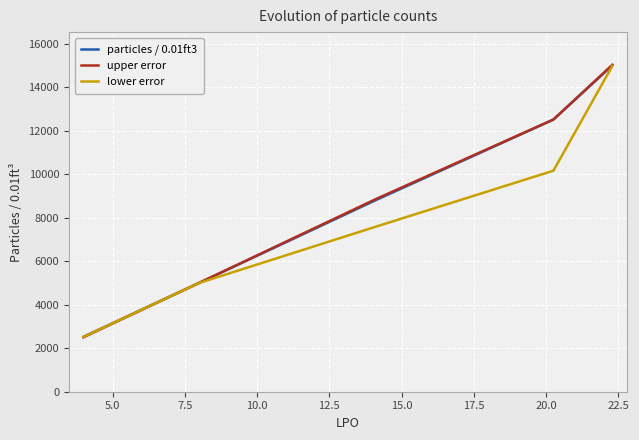

Which series has the widest spread of values?

upper error